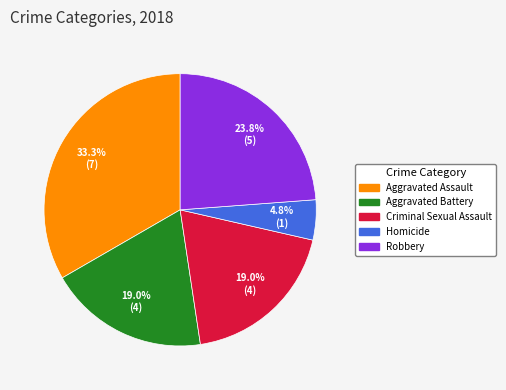

Which category has the biggest portion of the pie?

Aggravated Assault